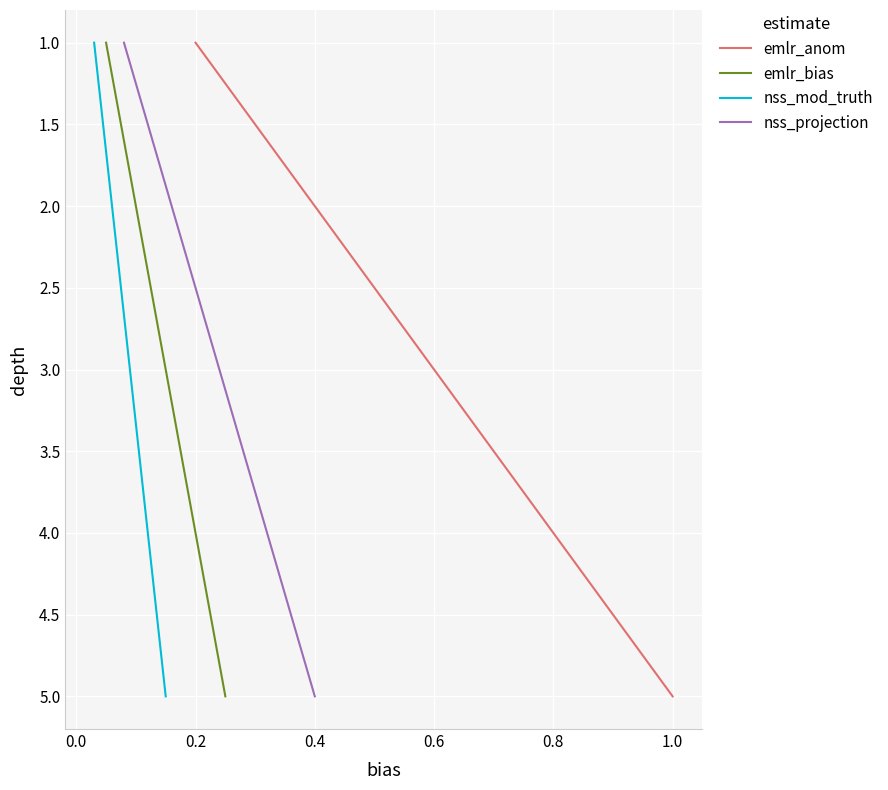

What is the value of the emlr_bias point at the 5th from the left?

5